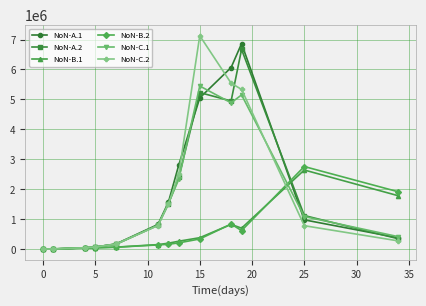

How many lines are shown in the chart?

6